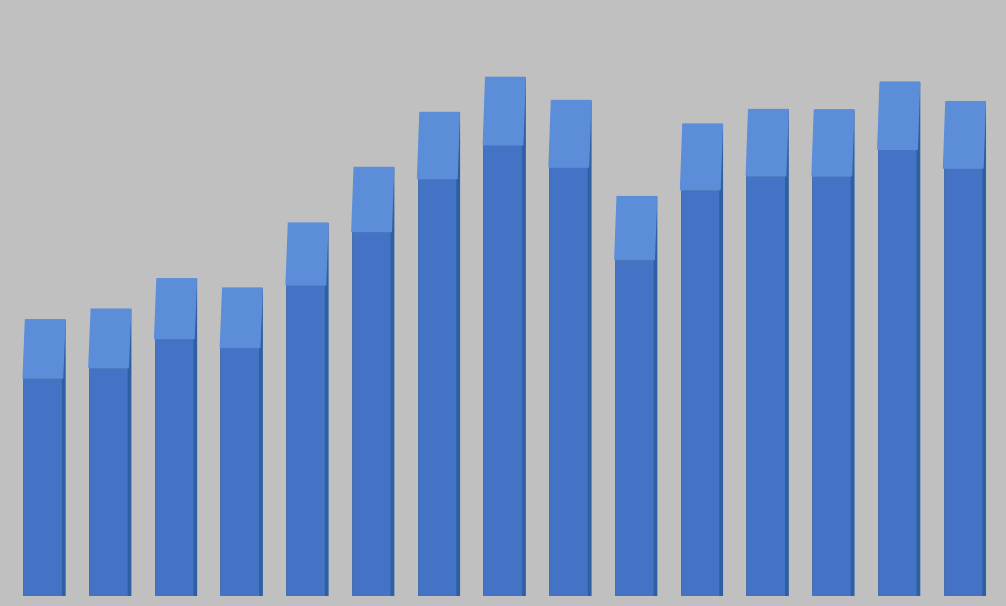

What is the sum of all values?

1020.0